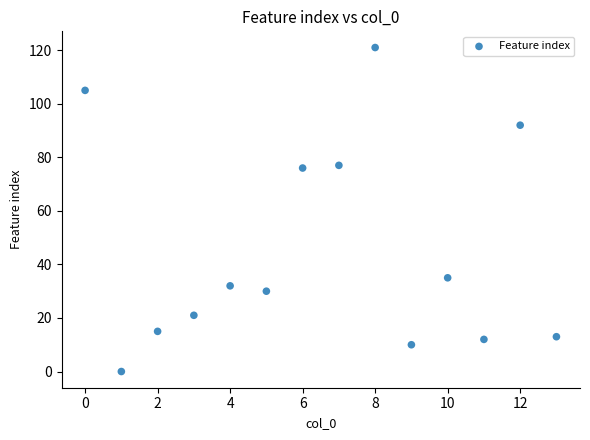

How many data points are displayed?

14